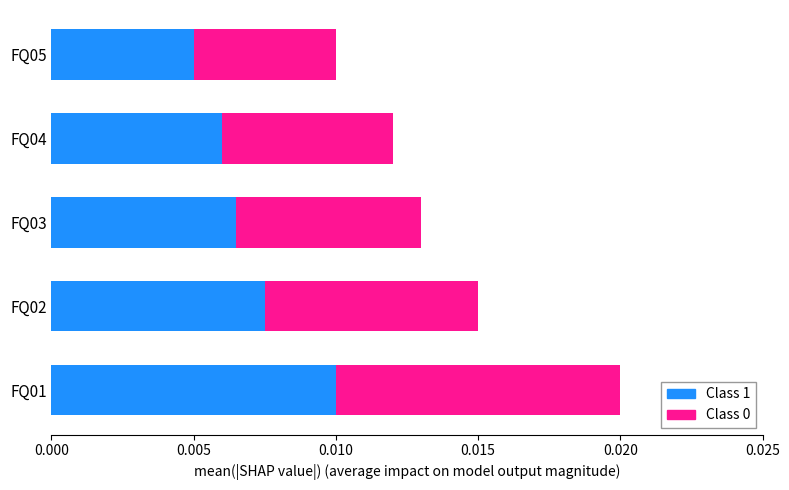

Which category has the lowest value in the Class 1 series?

FQ05